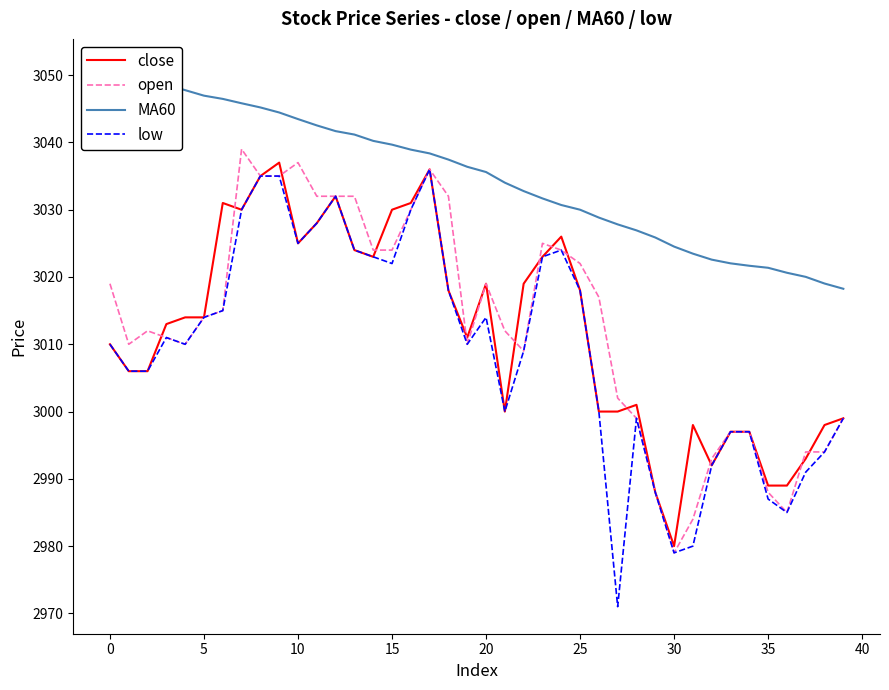

What is the lowest value of the close series?

2980